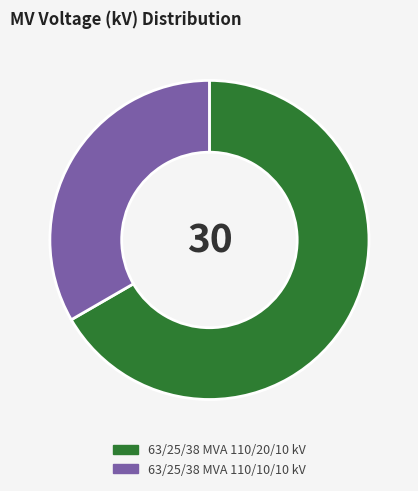

True or false: 63/25/38 MVA 110/20/10 kV accounts for 67% of the total.

True